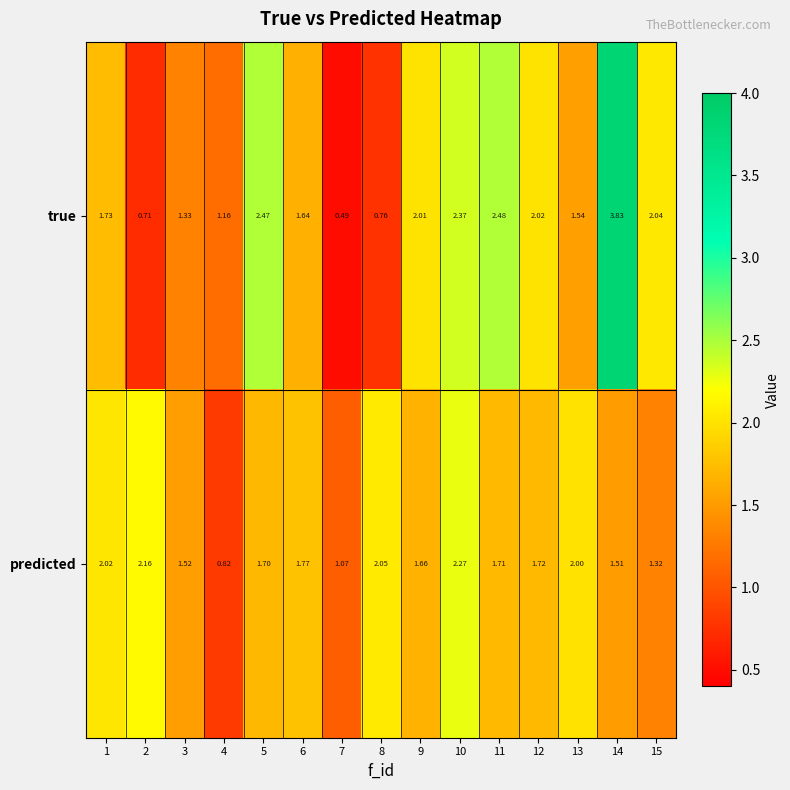

Rank the series by their maximum value, from lowest to highest.

predicted, true